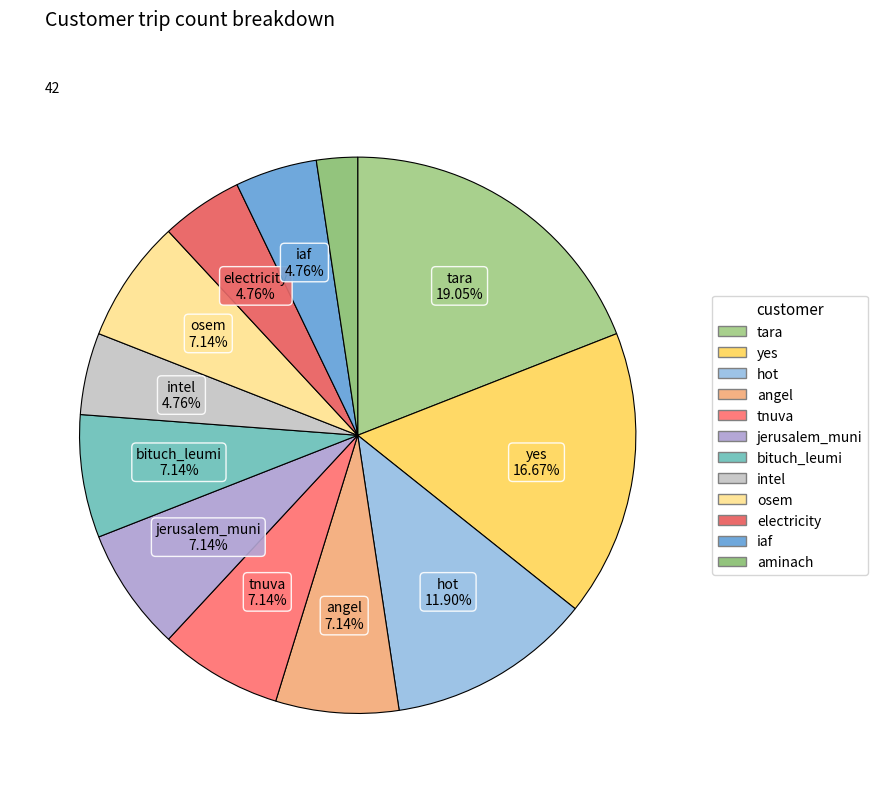

Count the number of slices in the pie.

12